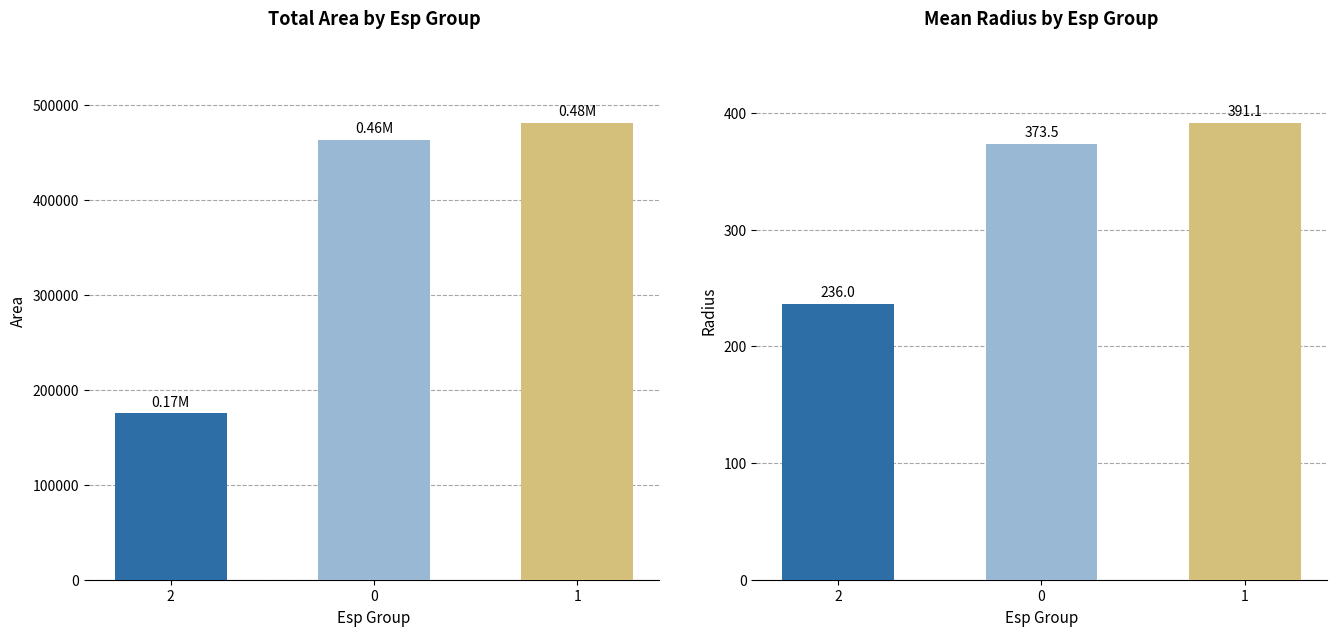

What is the total value across all series at 0?

463811.0